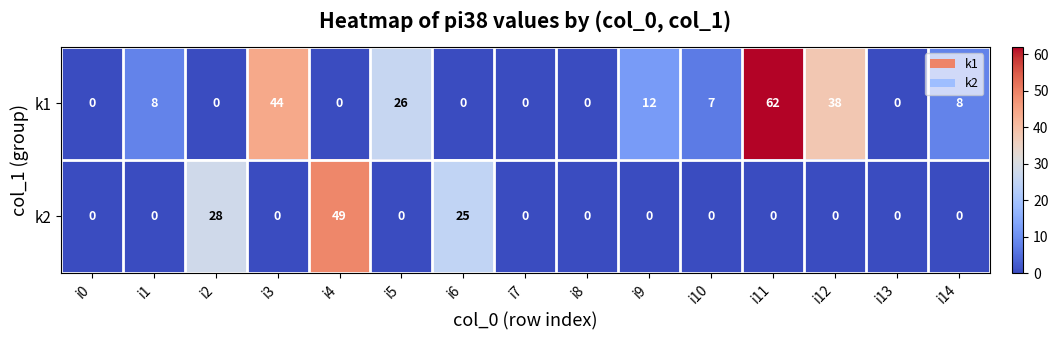

Rank the series by their average value, from lowest to highest.

k2, k1